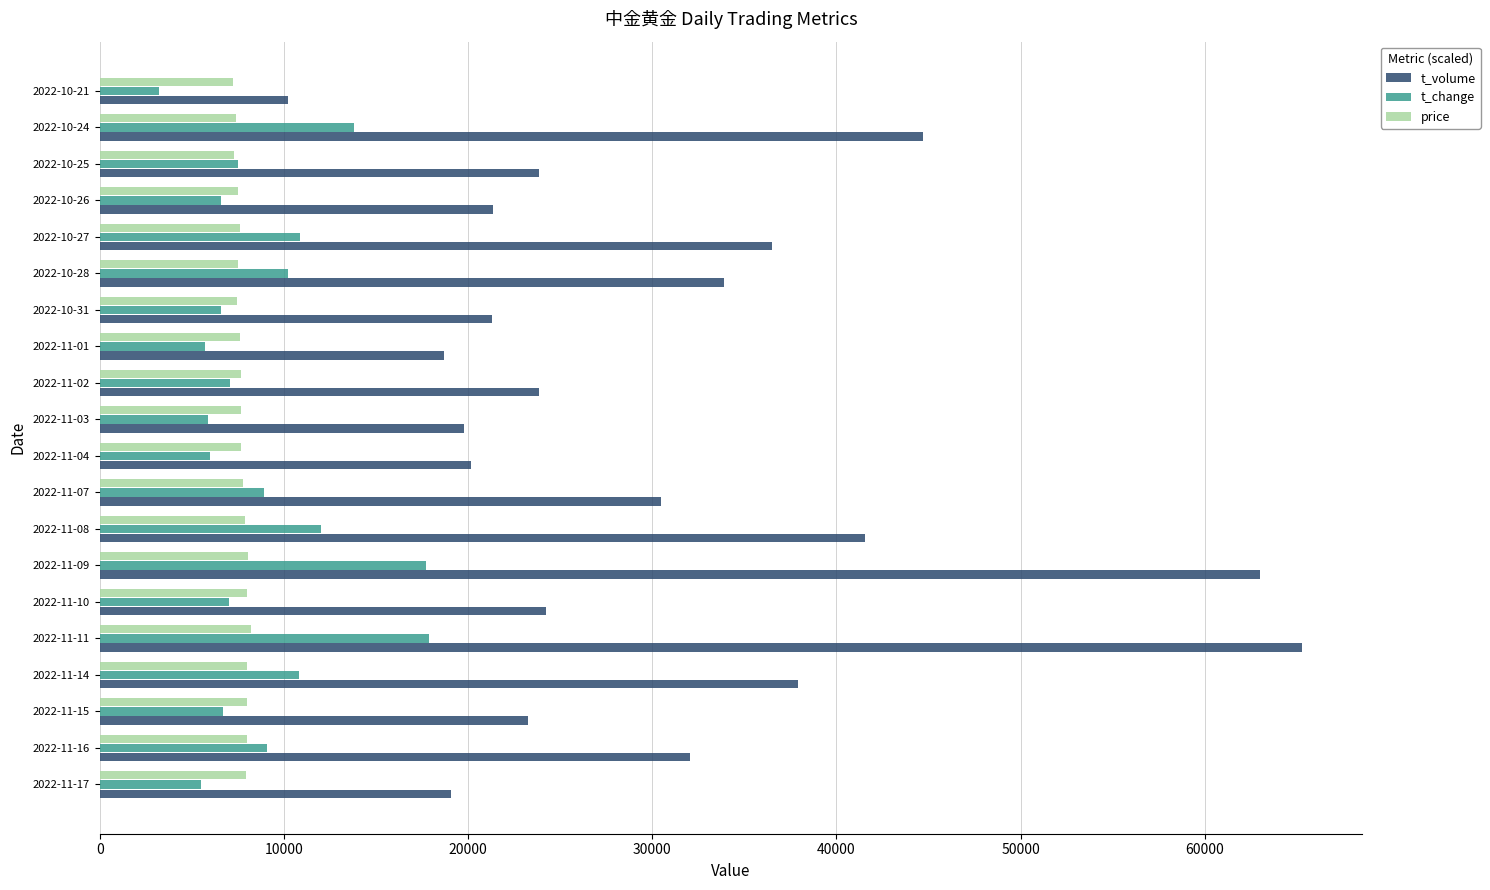

Which series has the largest range (max minus min)?

t_volume